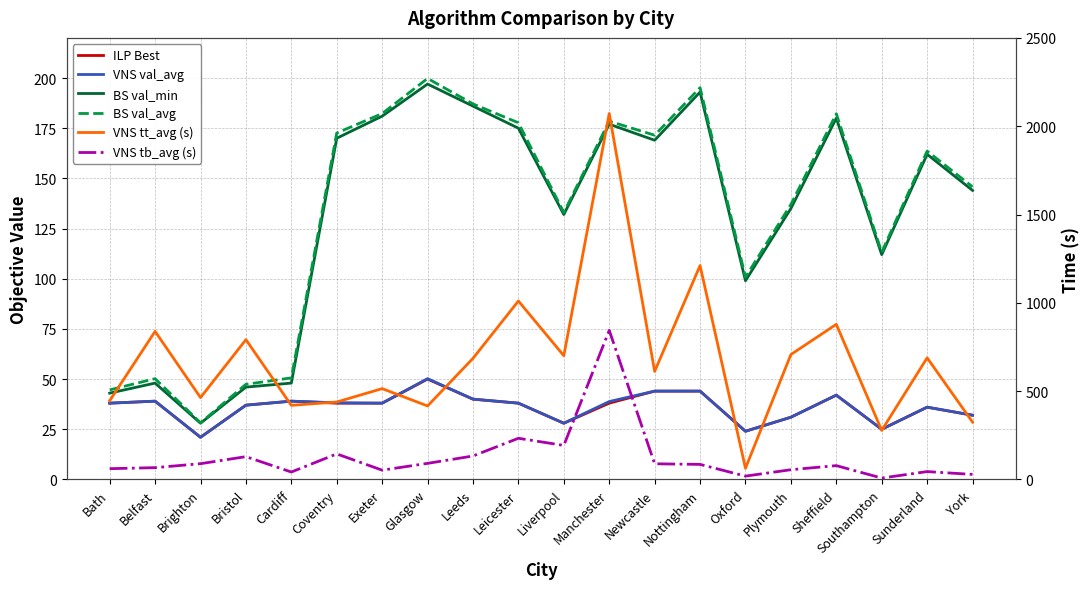

Reading left to right, transcribe all the data shown in this chart.

ILP Best: Bath=38.0	Belfast=39.0	Brighton=21.0	Bristol=37.0	Cardiff=39.0	Coventry=38.0	Exeter=38.0	Glasgow=50.0	Leeds=40.0	Leicester=38.0	Liverpool=28.0	Manchester=38.0	Newcastle=44.0	Nottingham=44.0	Oxford=24.0	Plymouth=31.0	Sheffield=42.0	Southampton=25.0	Sunderland=36.0	York=32.0
VNS val_avg: Bath=38.0	Belfast=39.0	Brighton=21.0	Bristol=37.0	Cardiff=39.0	Coventry=38.2	Exeter=38.0	Glasgow=50.2	Leeds=40.0	Leicester=38.0	Liverpool=28.0	Manchester=38.8	Newcastle=44.0	Nottingham=44.0	Oxford=24.0	Plymouth=31.0	Sheffield=42.0	Southampton=25.0	Sunderland=36.0	York=32.0
BS val_min: Bath=43.0	Belfast=48.0	Brighton=28.0	Bristol=46.0	Cardiff=48.0	Coventry=170.0	Exeter=181.0	Glasgow=197.0	Leeds=186.0	Leicester=175.0	Liverpool=132.0	Manchester=177.0	Newcastle=169.0	Nottingham=193.0	Oxford=99.0	Plymouth=135.0	Sheffield=180.0	Southampton=112.0	Sunderland=162.0	York=144.0
BS val_avg: Bath=44.6	Belfast=50.2	Brighton=28.2	Bristol=47.4	Cardiff=50.6	Coventry=172.6	Exeter=182.3	Glasgow=199.8	Leeds=187.1	Leicester=177.7	Liverpool=133.0	Manchester=178.5	Newcastle=171.5	Nottingham=195.2	Oxford=100.8	Plymouth=137.0	Sheffield=182.2	Southampton=113.2	Sunderland=163.6	York=145.8
VNS tt_avg (s): Bath=445.5	Belfast=838.3	Brighton=463.4	Bristol=791.3	Cardiff=419.5	Coventry=438.4	Exeter=514.2	Glasgow=416.0	Leeds=685.6	Leicester=1010.4	Liverpool=700.5	Manchester=2071.7	Newcastle=611.7	Nottingham=1211.0	Oxford=63.1	Plymouth=707.2	Sheffield=878.2	Southampton=277.5	Sunderland=688.5	York=324.6
VNS tb_avg (s): Bath=60.9	Belfast=66.7	Brighton=89.2	Bristol=129.1	Cardiff=41.9	Coventry=144.6	Exeter=52.4	Glasgow=90.9	Leeds=132.7	Leicester=233.0	Liverpool=192.5	Manchester=844.1	Newcastle=88.6	Nottingham=85.1	Oxford=18.8	Plymouth=55.0	Sheffield=78.2	Southampton=7.8	Sunderland=44.4	York=28.4